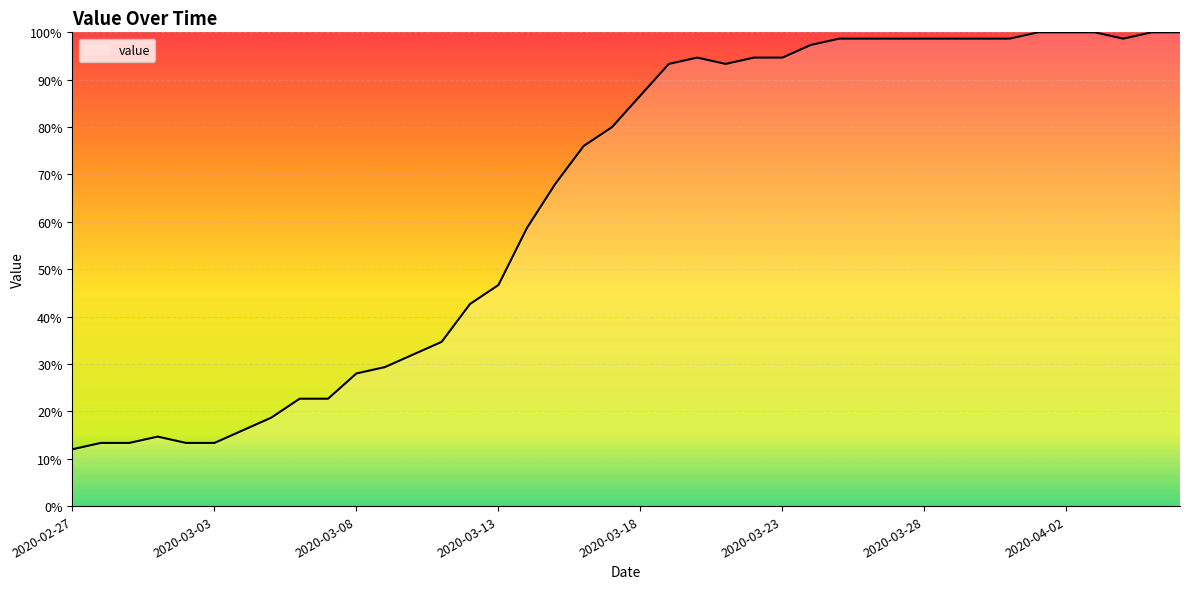

What is the difference between the maximum and minimum values?

88.0